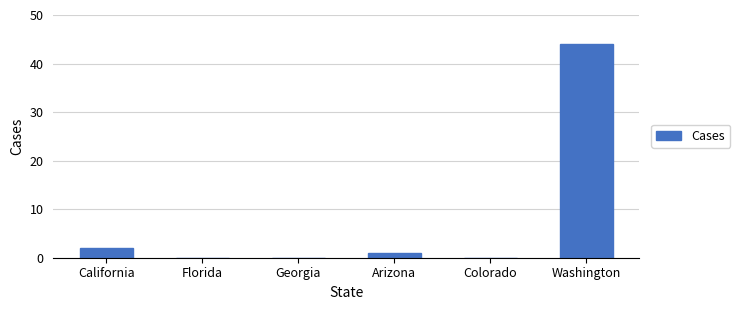

How many data points does each series have?

6